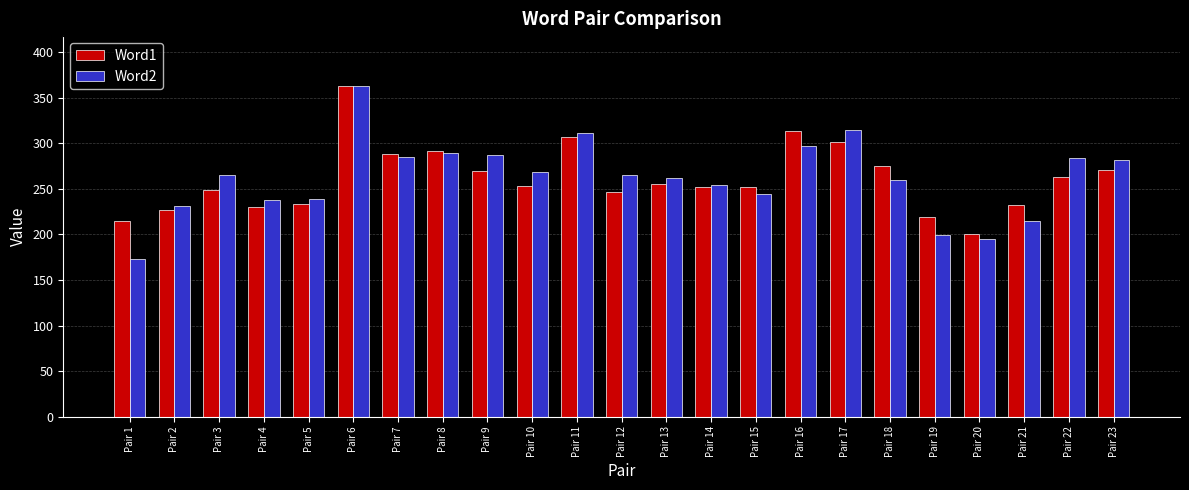

What is the difference between the maximum and minimum values in the Word2 series?

190.4